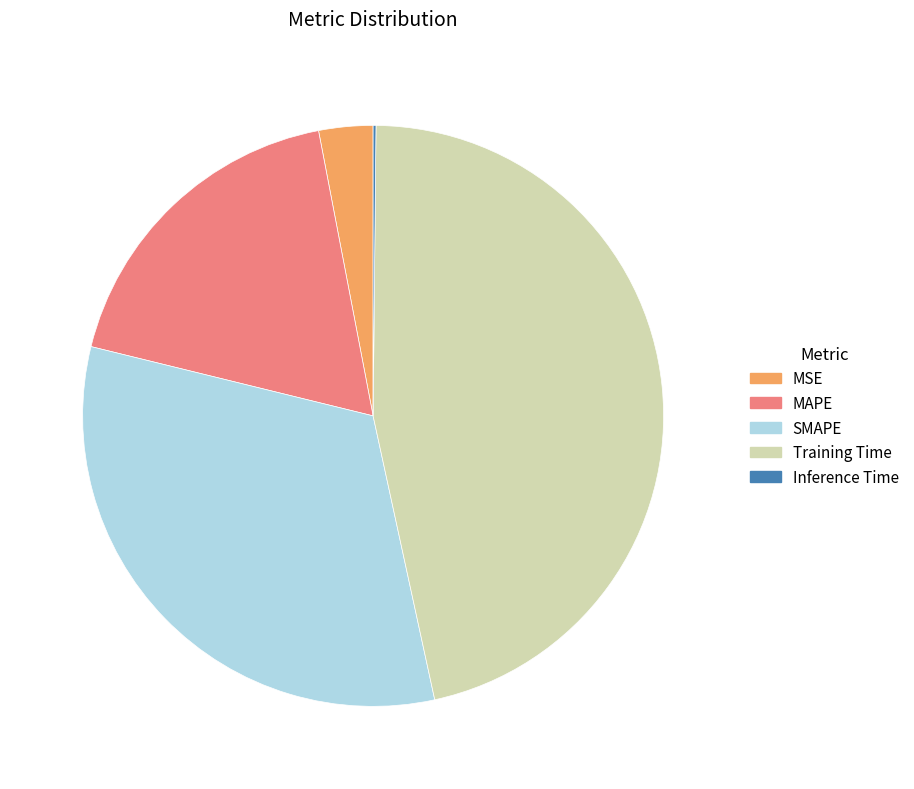

Which has a higher value, MSE or Training Time?

Training Time